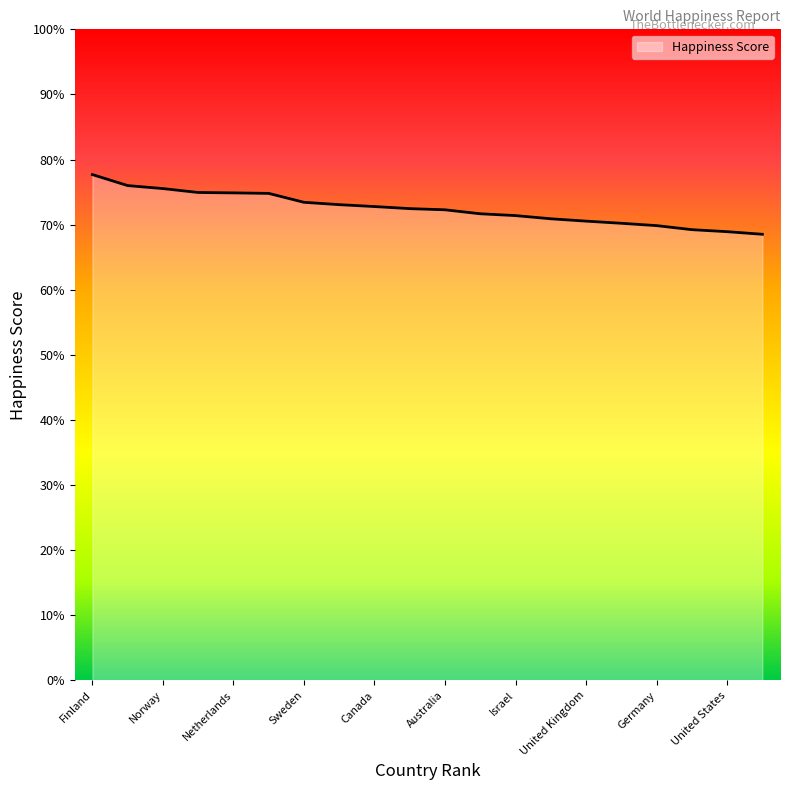

Does the chart display data point markers on the line(s)?

No